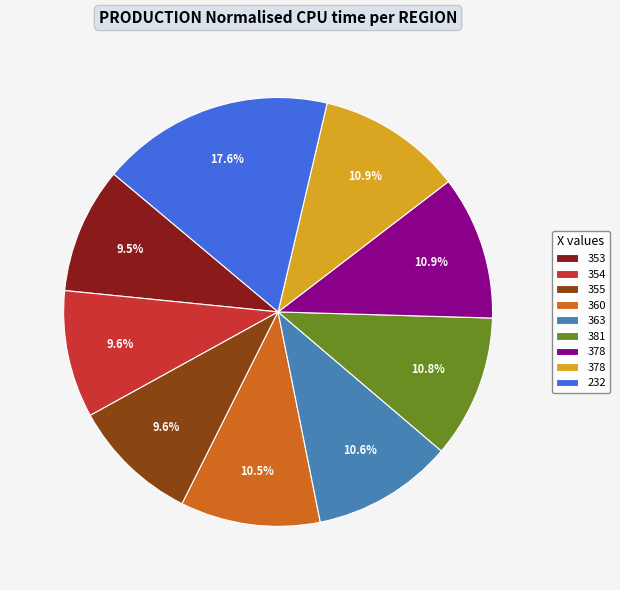

Does any single category account for the majority?

No